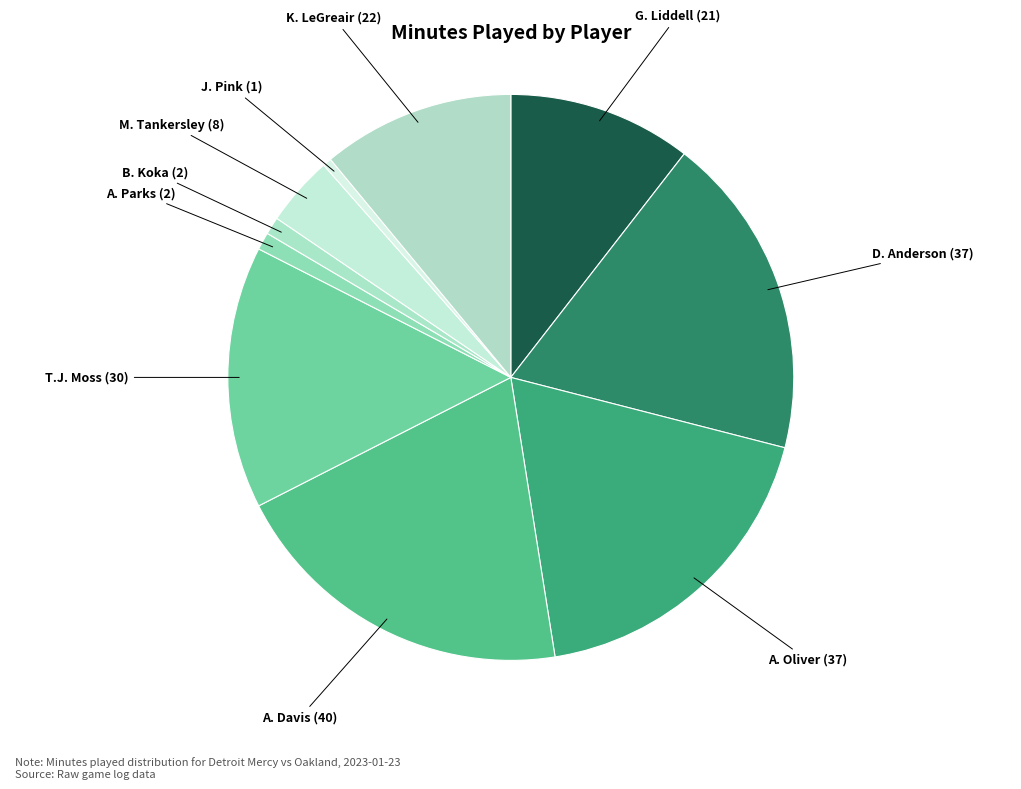

Is the sum of J. Pink (1) and A. Davis (40) greater than half?

No